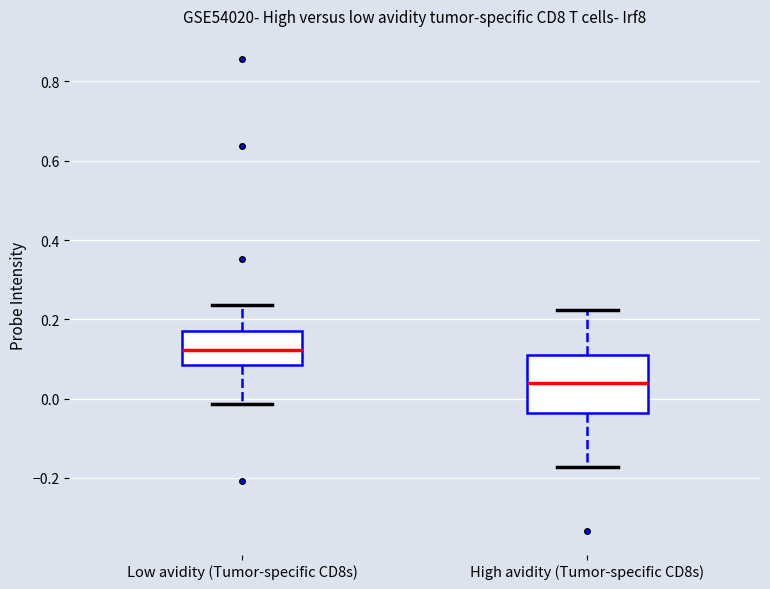

Where does the lower whisker of the box for Low avidity (Tumor-specific CD8s) end on the y-axis? The values are not printed on the chart, so give them approximately, as read against the axis.

-0.02